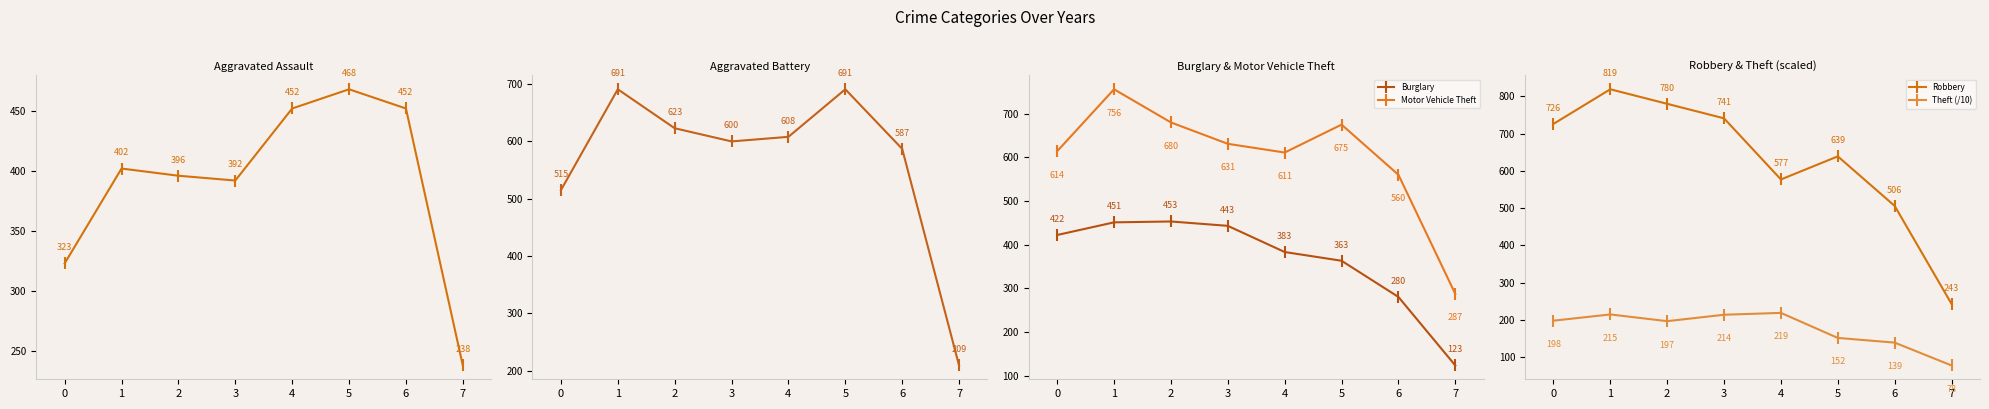

At 3, list the series in order from largest to smallest.

Robbery, Motor Vehicle Theft, Aggravated Battery, Burglary, Aggravated Assault, Theft (/10)